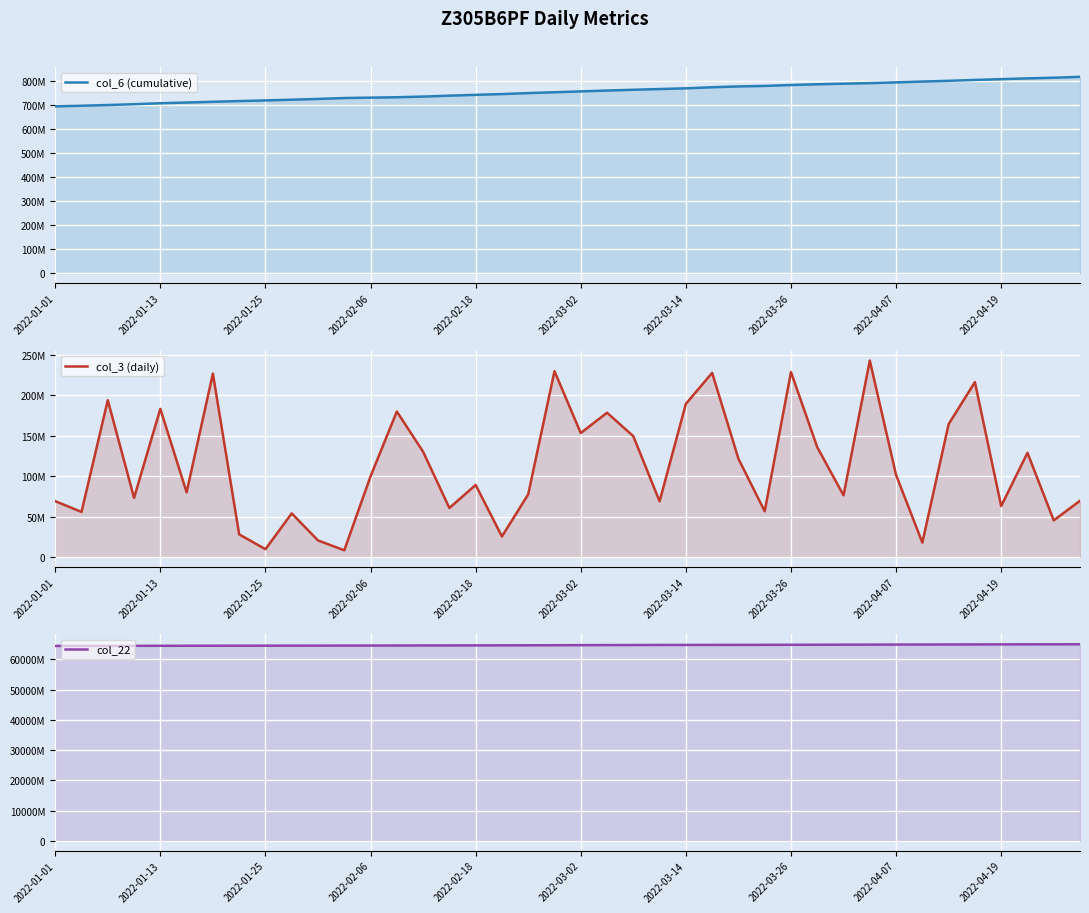

Rank the series by their maximum value, from lowest to highest.

col_3 (daily), col_6 (cumulative), col_22